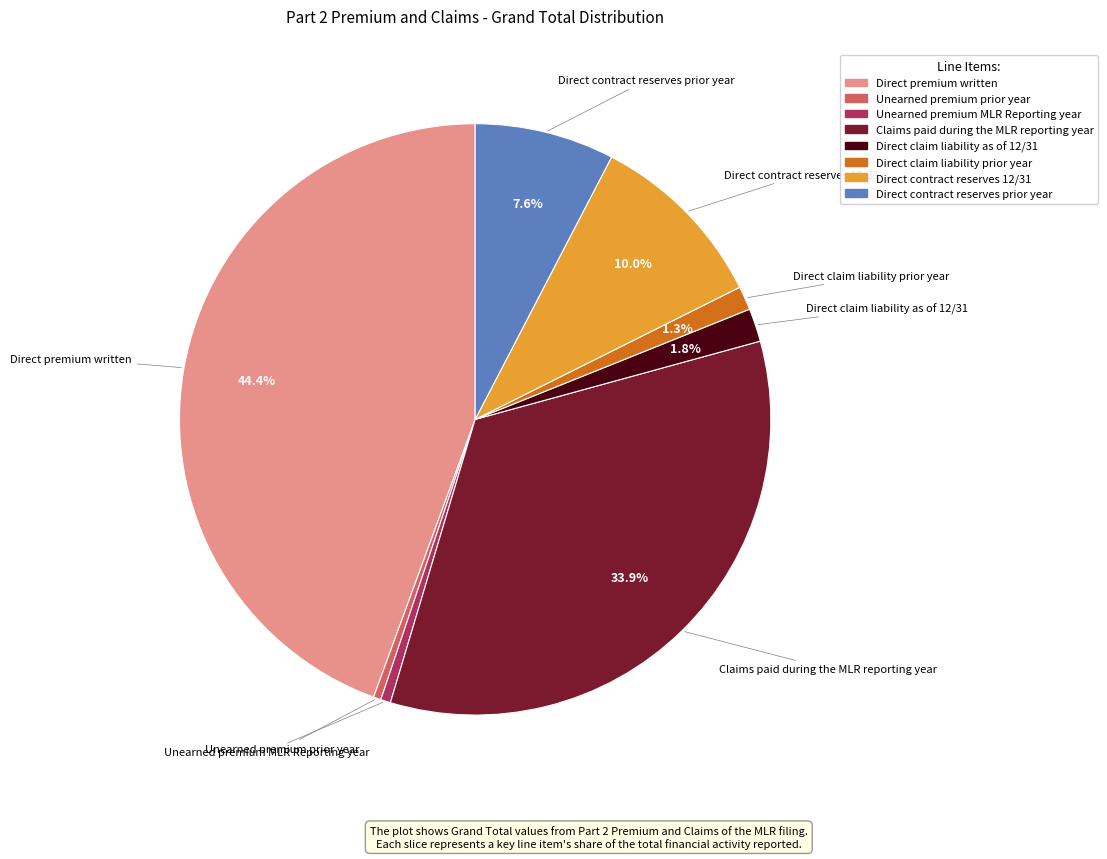

How many segments does this pie chart have?

8